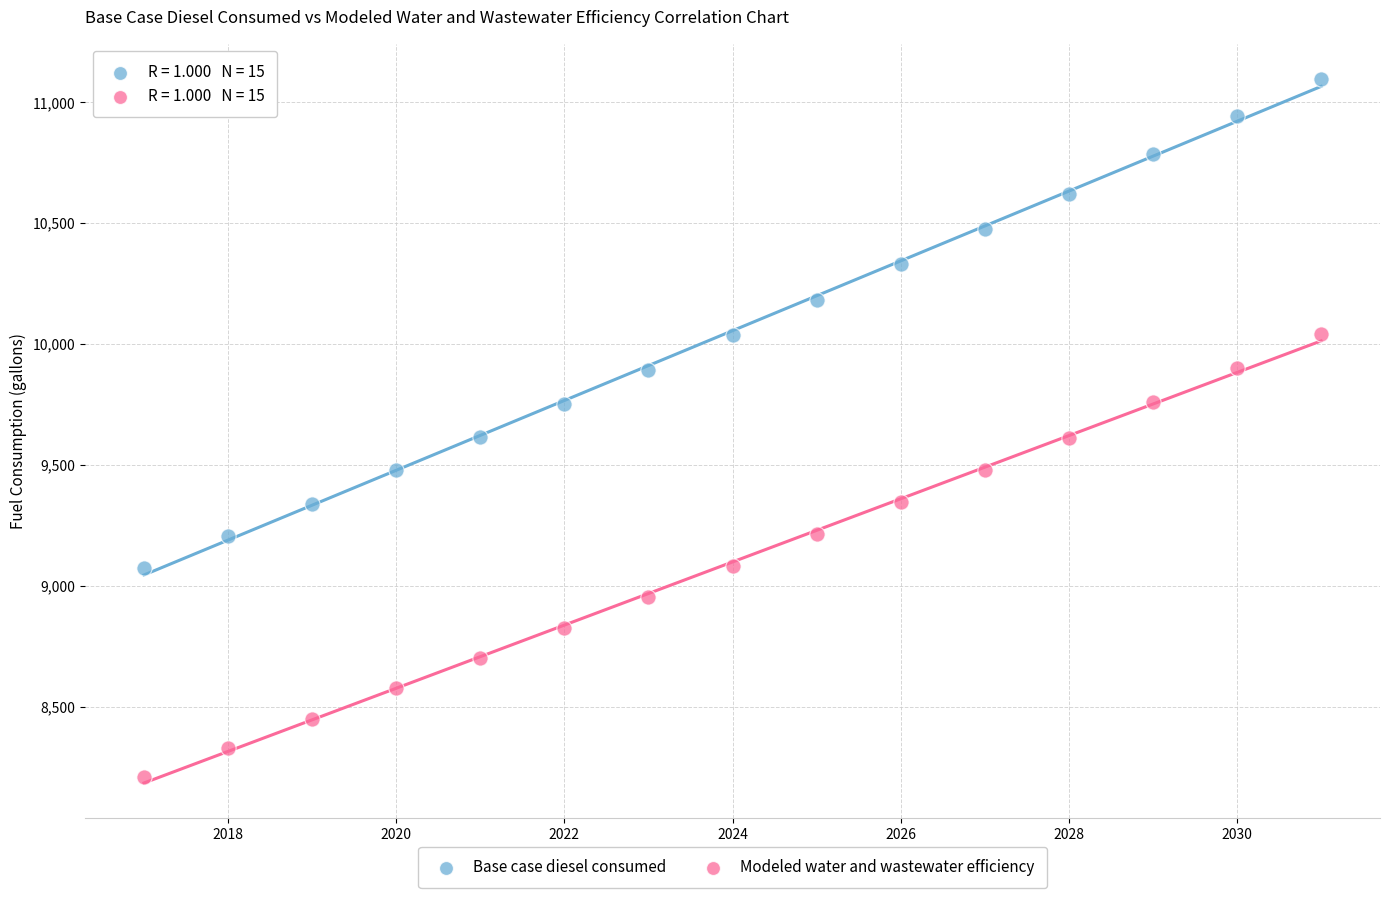

What are all the series names shown in the legend?

Base case diesel consumed, Modeled water and wastewater efficiency